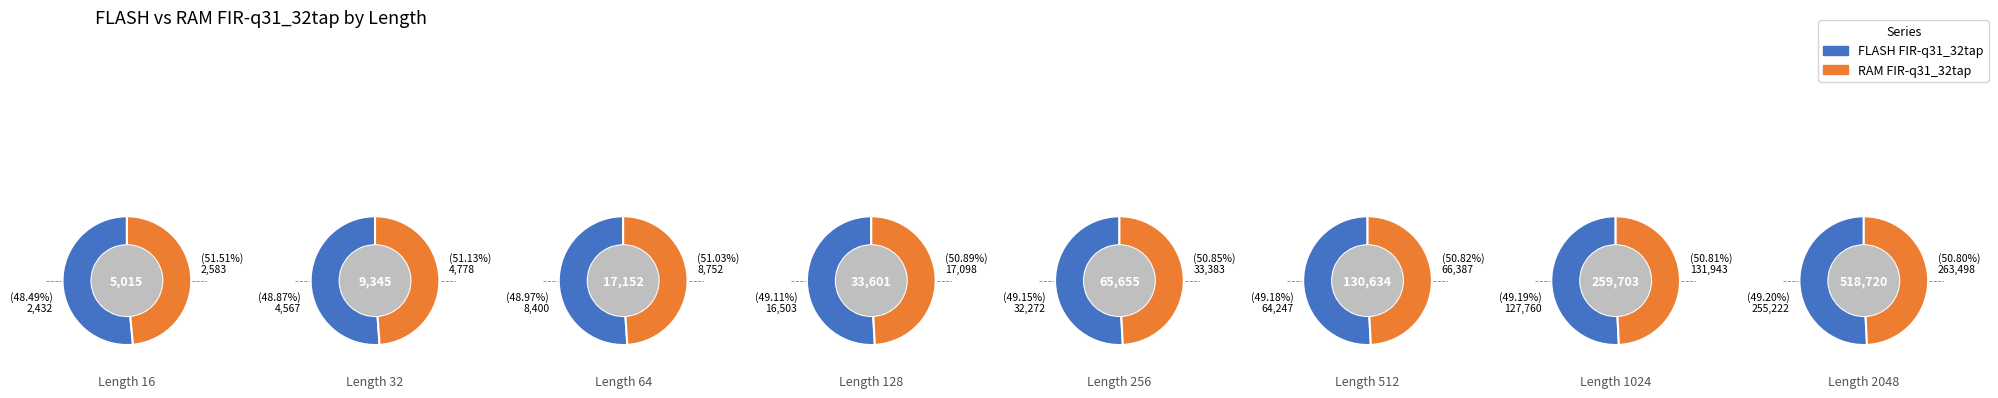

How many segments does this pie chart have?

8